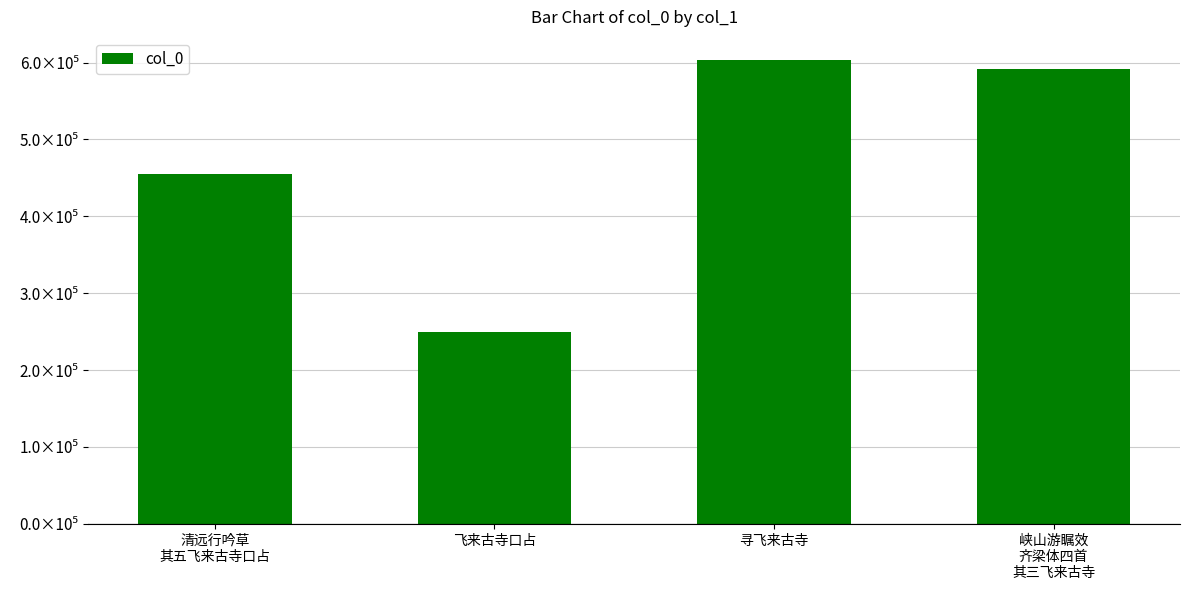

Where is the data nearest to the value 426246?

清远行吟草
其五飞来古寺口占